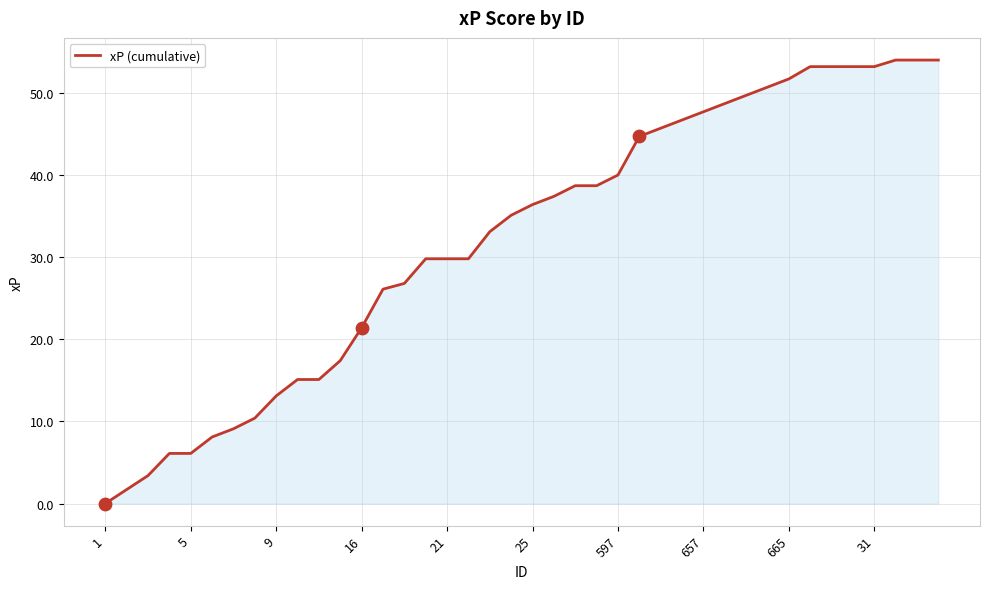

What is the difference between the maximum and minimum values?

54.0